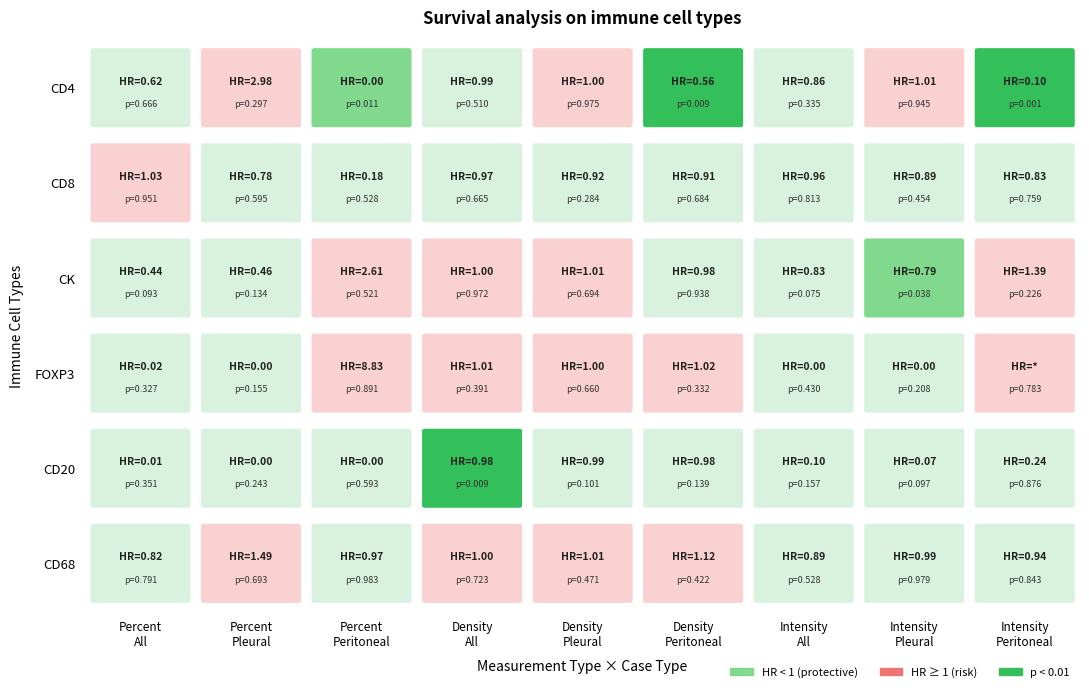

What is the average value of the CD4 series?

0.4